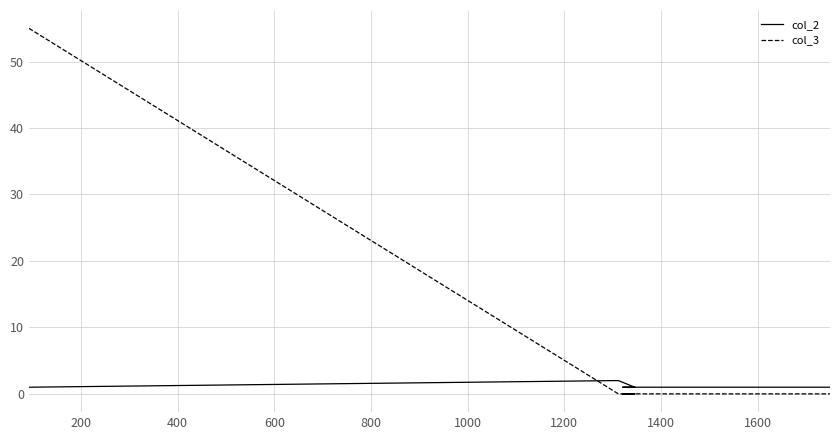

How many col_2 values are between 1 and 2?

5